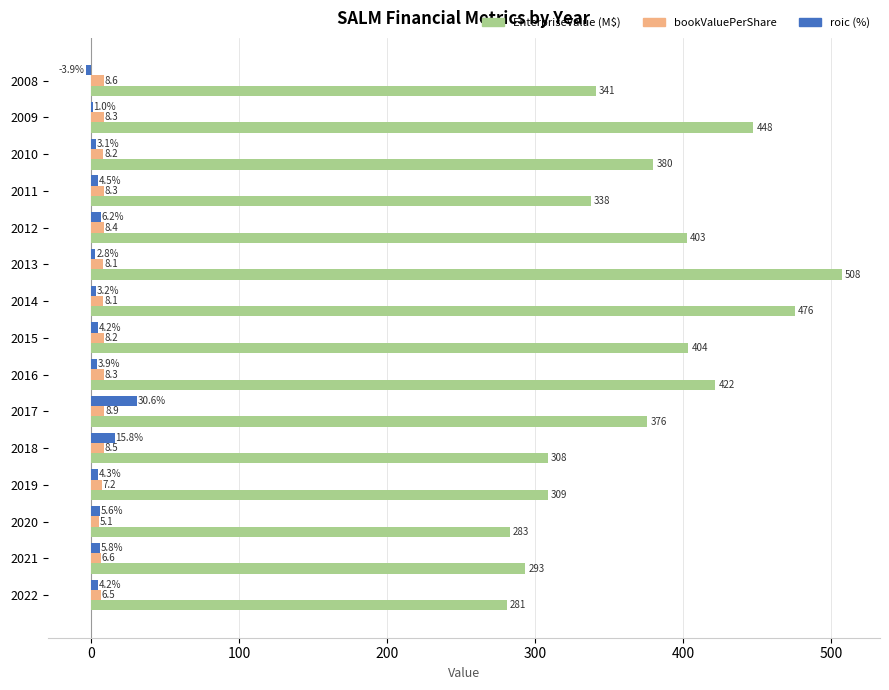

What value does the EnterpriseValue (M$) series have at 2009?

447.7